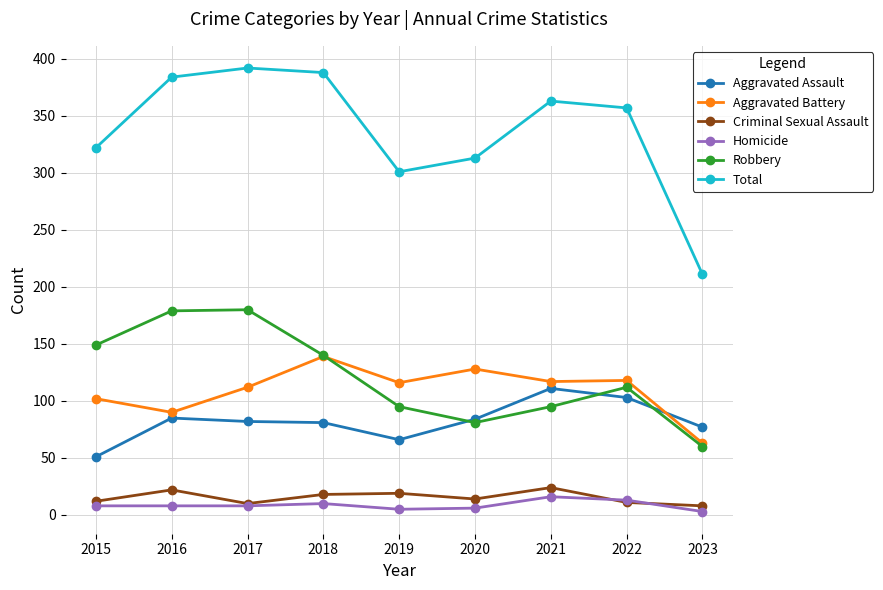

What is the highest value of the Aggravated Assault series?

111